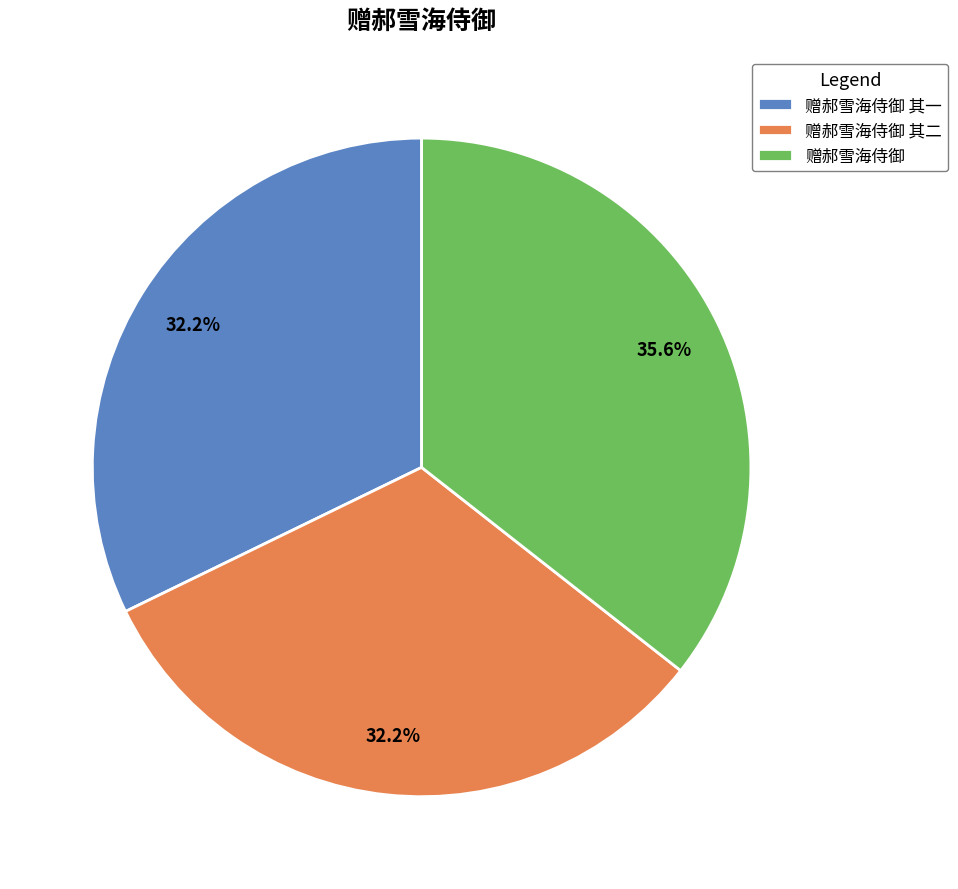

Which category has the biggest portion of the pie?

赠郝雪海侍御